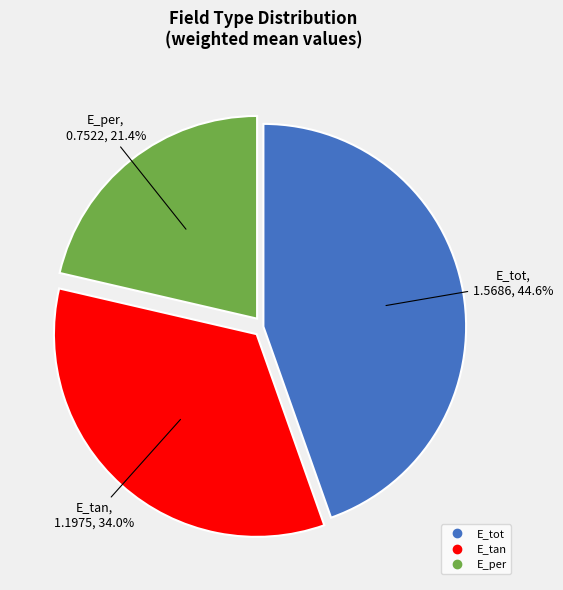

How many slices are in this pie chart?

3